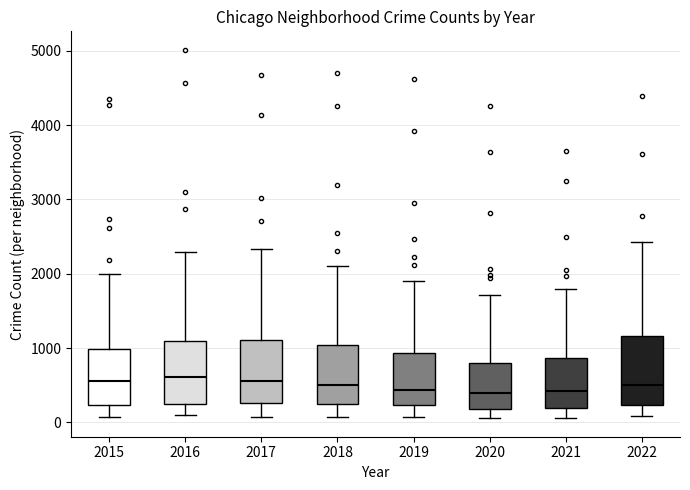

Where does the upper whisker of the box at x = 2020 end on the y-axis? The values are not printed on the chart, so give them approximately, as read against the axis.

1700